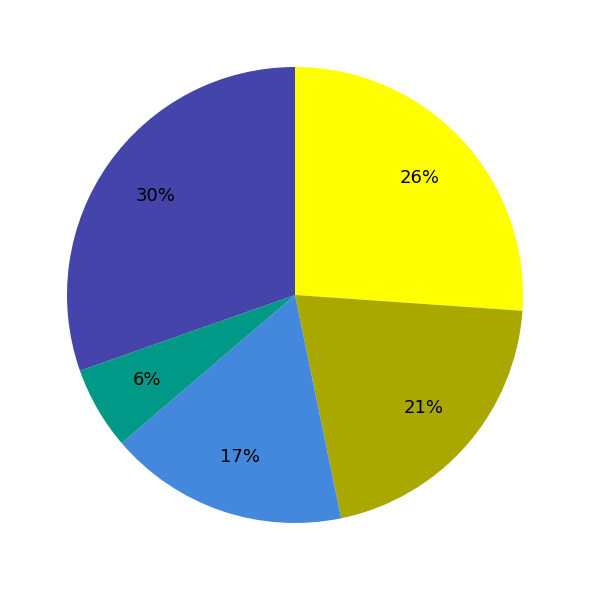

Is there a majority slice in this chart?

No